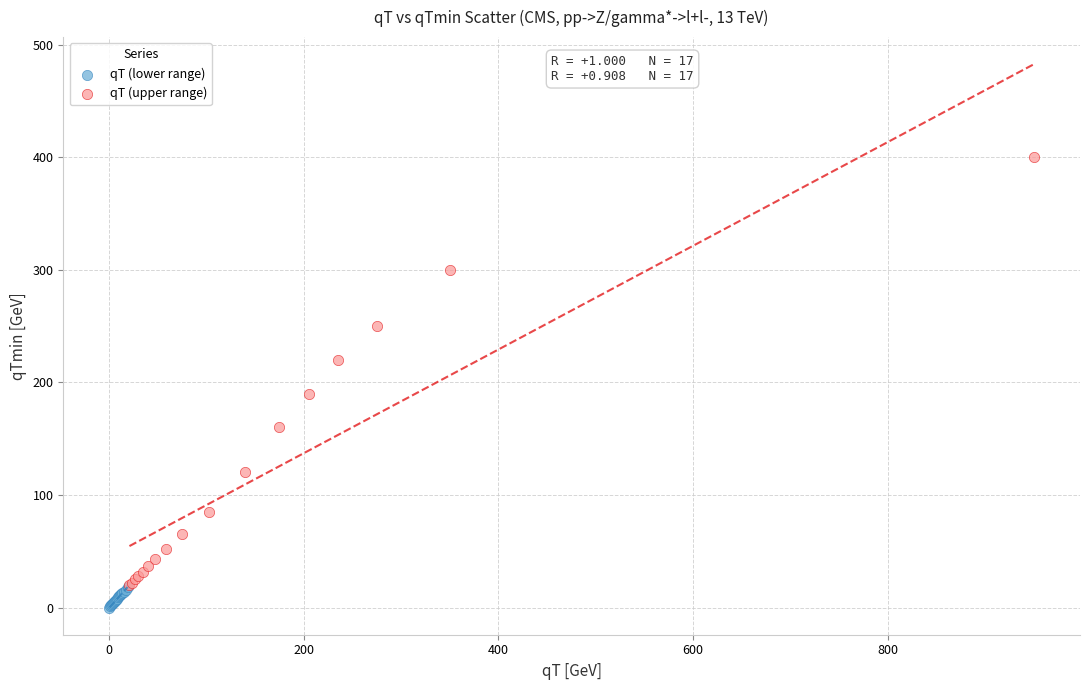

Which series reaches the maximum Y coordinate?

qT (upper range)